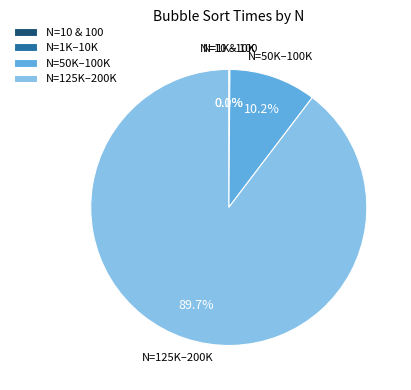

What is the largest slice in the pie chart?

N=125K–200K